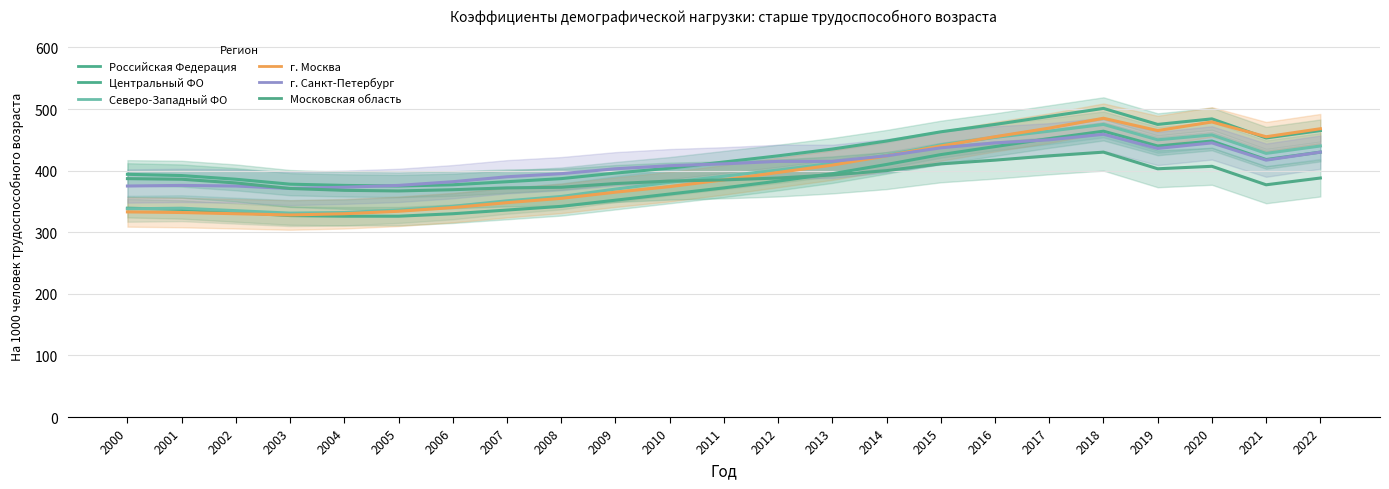

What is the highest value of the г. Москва series?

485